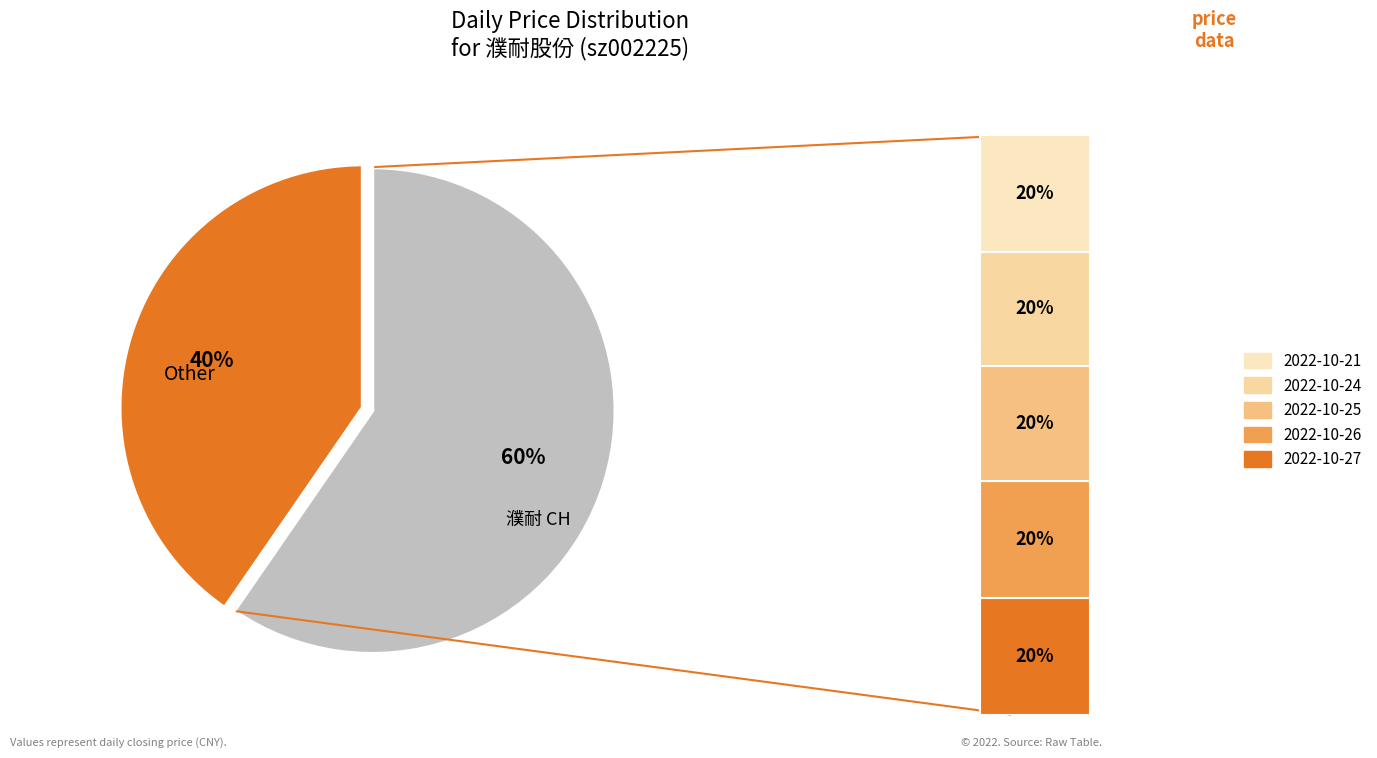

True or false: 2022-10-21 accounts for 6% of the total.

False